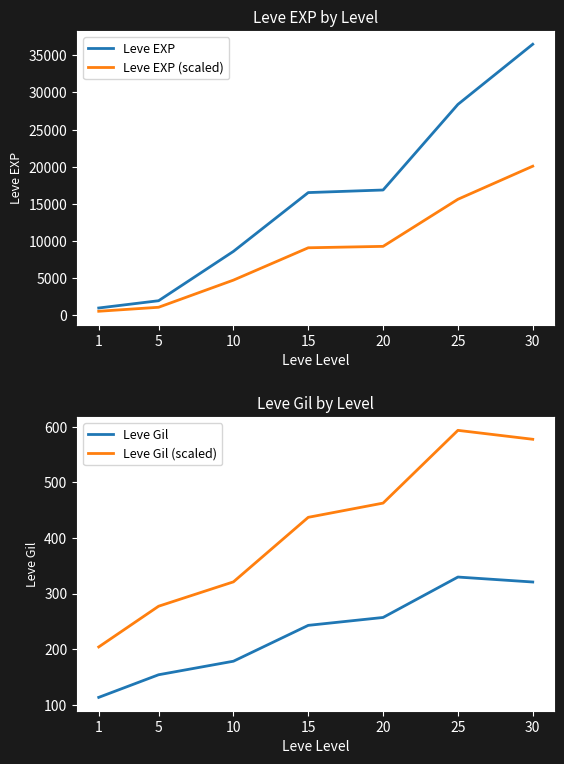

Reading left to right, extract all data points from this chart.

Leve EXP: 976.7	1955.0	8600.0	16518.0	16865.0	28393.3	36492.5
Leve EXP (scaled): 537.2	1075.2	4730.0	9084.9	9275.8	15616.3	20070.9
Leve Gil: 113.3	154.0	178.3	242.8	257.0	329.7	320.8
Leve Gil (scaled): 204.0	277.2	321.0	437.0	462.6	593.4	577.4